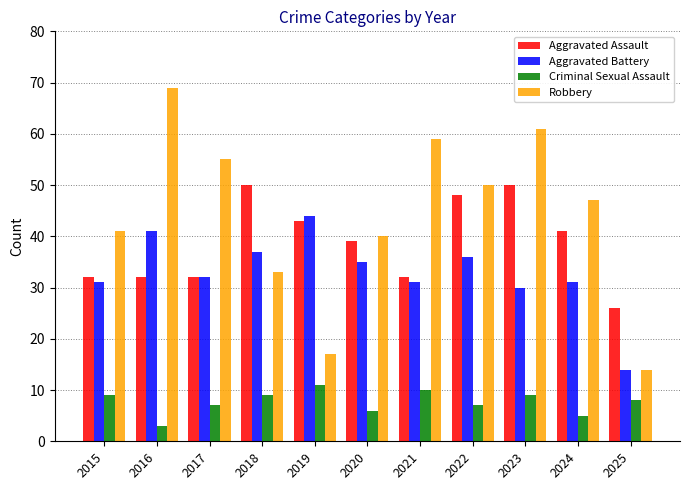

Between 2018 and 2022, which series saw the biggest shift?

Robbery